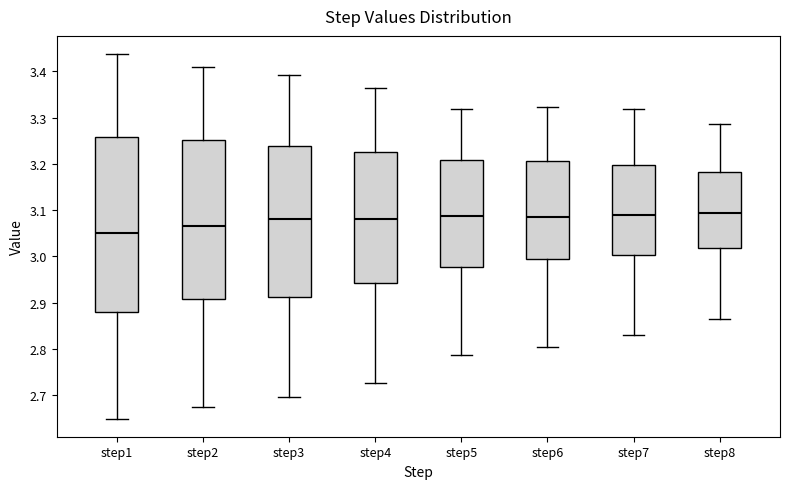

Which box's median line is the lowest?

step1